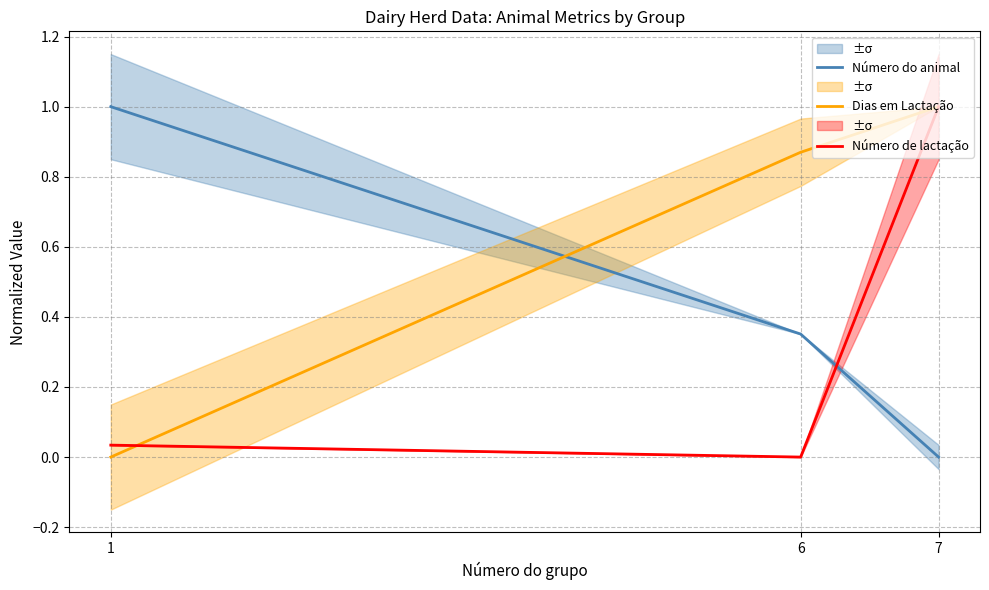

Rank the series by their maximum value, from highest to lowest.

Número do animal, Dias em Lactação, Número de lactação